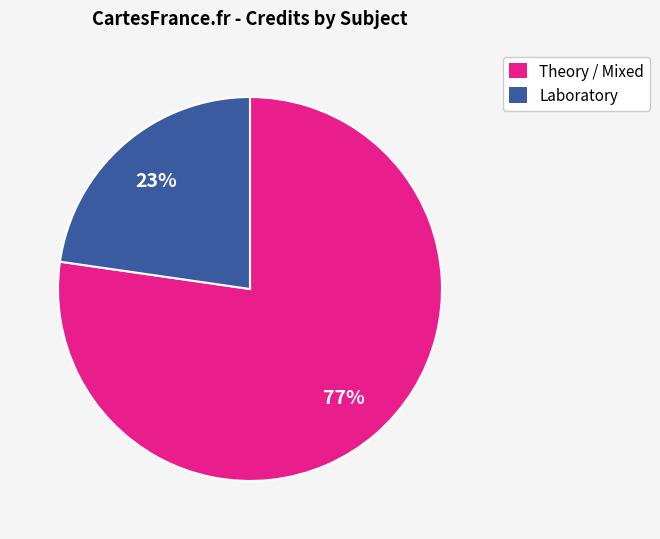

How many segments does this pie chart have?

2